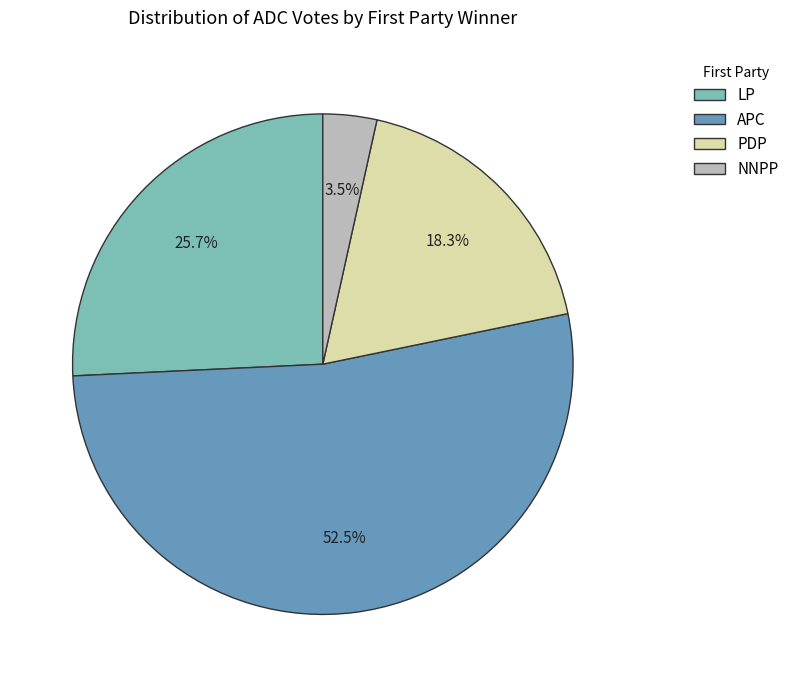

Between NNPP and APC, which is larger?

APC